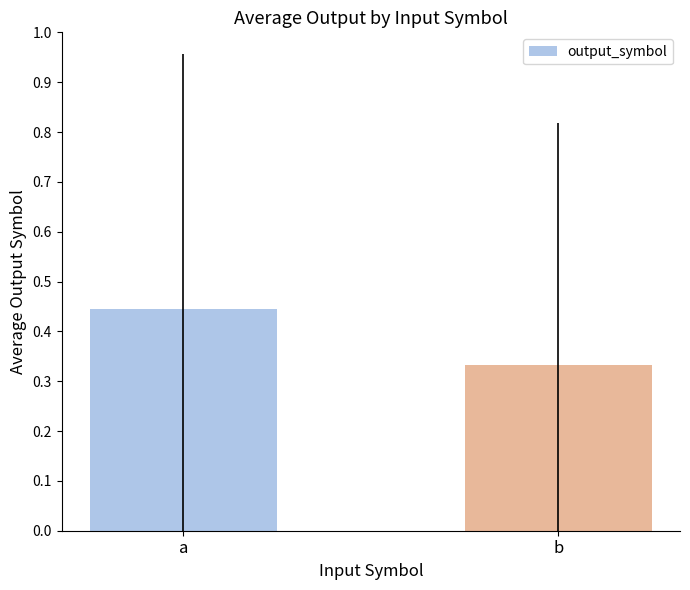

Does the chart contain any negative values?

No